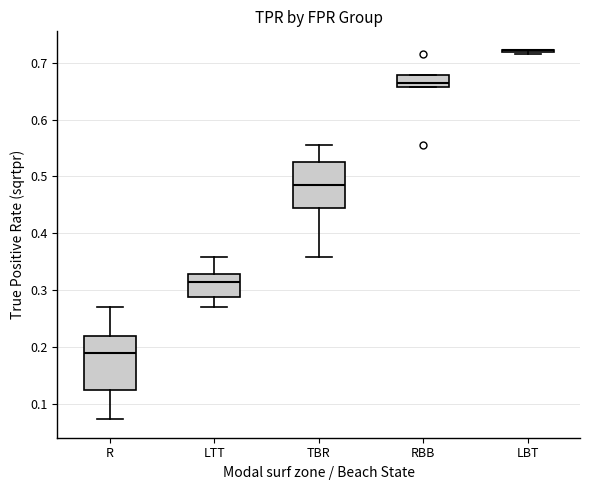

Reading left to right, transcribe this box plot: for each box, give where its median line is, the range the box spans, and where its two whiskers end, as read against the y-axis. The values are not printed on the chart, so give them approximately, as read against the axis.

R: median 0.19, box 0.12 to 0.22, whiskers 0.07 to 0.27
LTT: median 0.31, box 0.29 to 0.33, whiskers 0.27 to 0.36
TBR: median 0.49, box 0.45 to 0.53, whiskers 0.36 to 0.55
RBB: median 0.66 (just above the box's lower edge), box 0.66 to 0.68, whiskers 0.66 to 0.68
LBT: box collapsed to a line at 0.72, whiskers 0.72 to 0.72